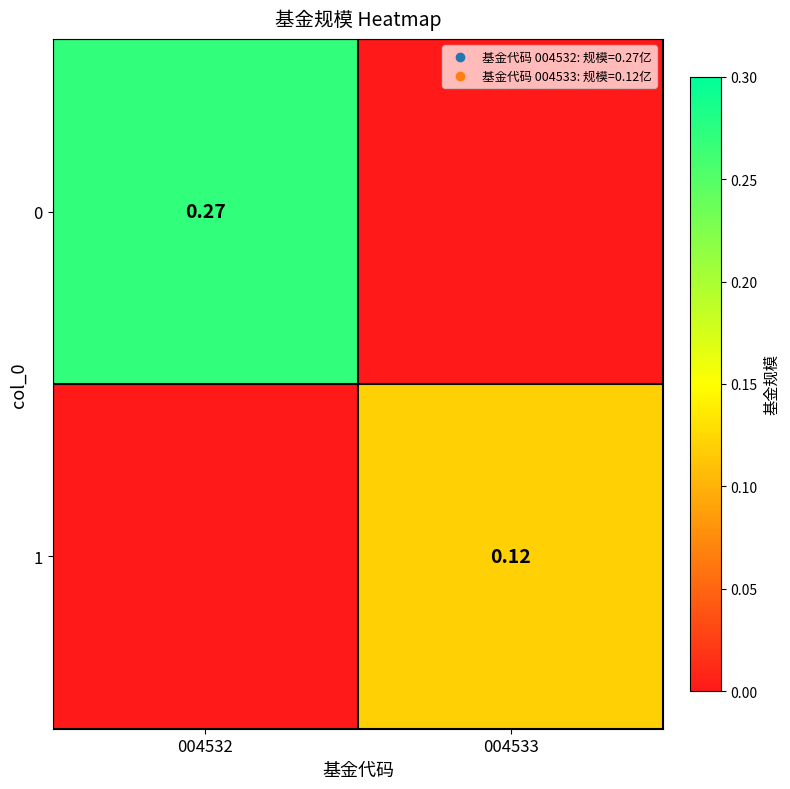

Is the value of 1 at 004533 greater than the value of 0 at 004532?

No